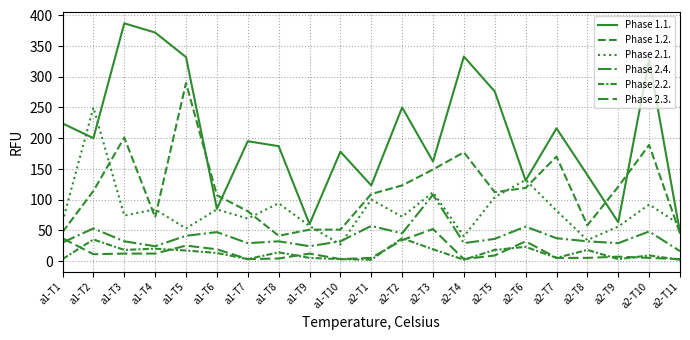

How many lines are shown in the chart?

6